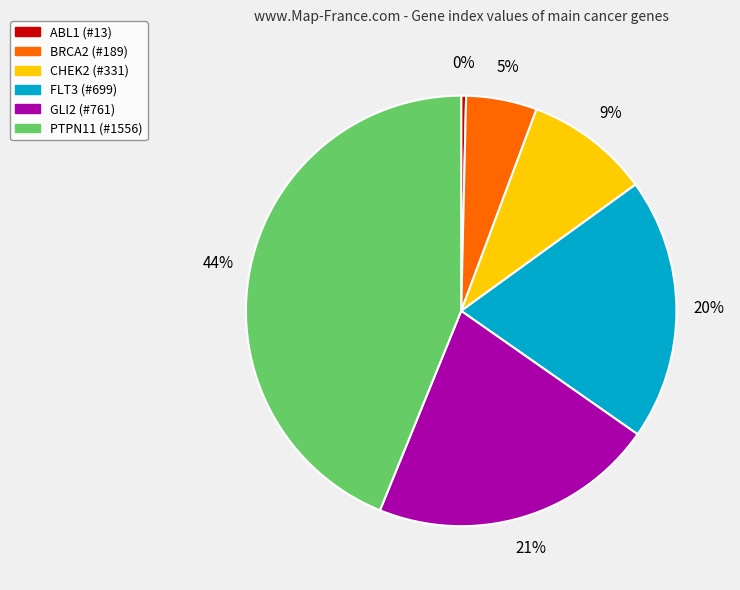

Between CHEK2 and GLI2, which is larger?

GLI2